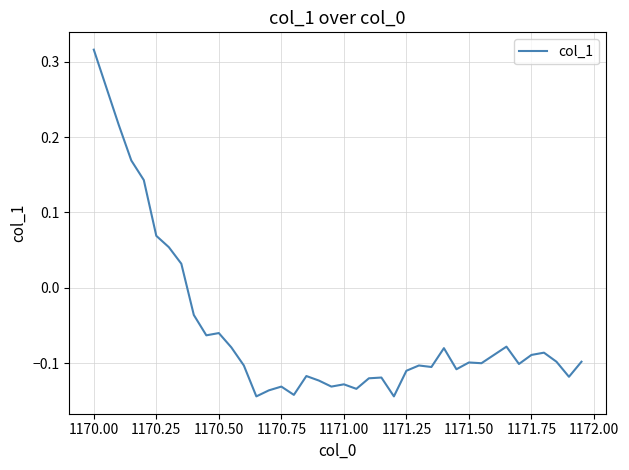

What is the difference between the maximum and minimum values?

0.5